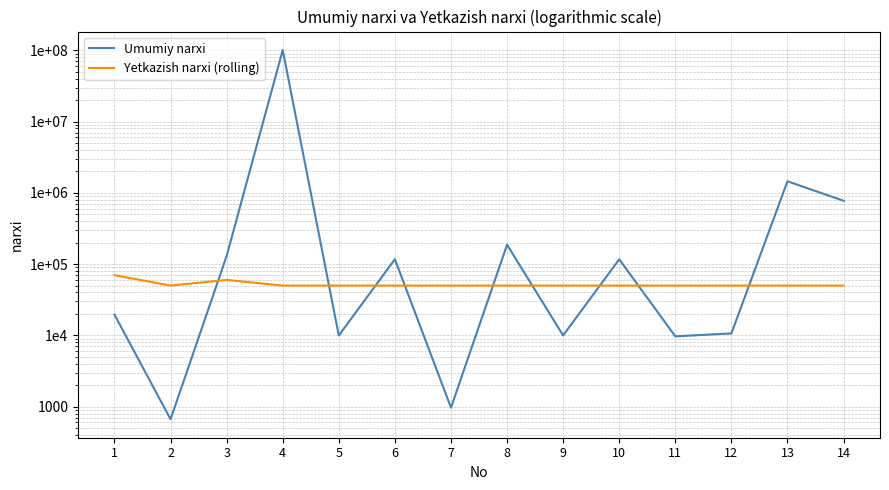

What is the value of the Yetkazish narxi (rolling) point at the 1st from the left?

70000